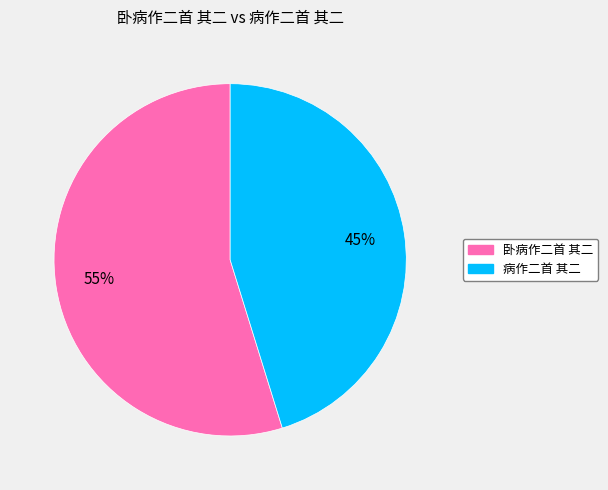

What percentage is the 病作二首 其二 slice, to the nearest percent?

45%